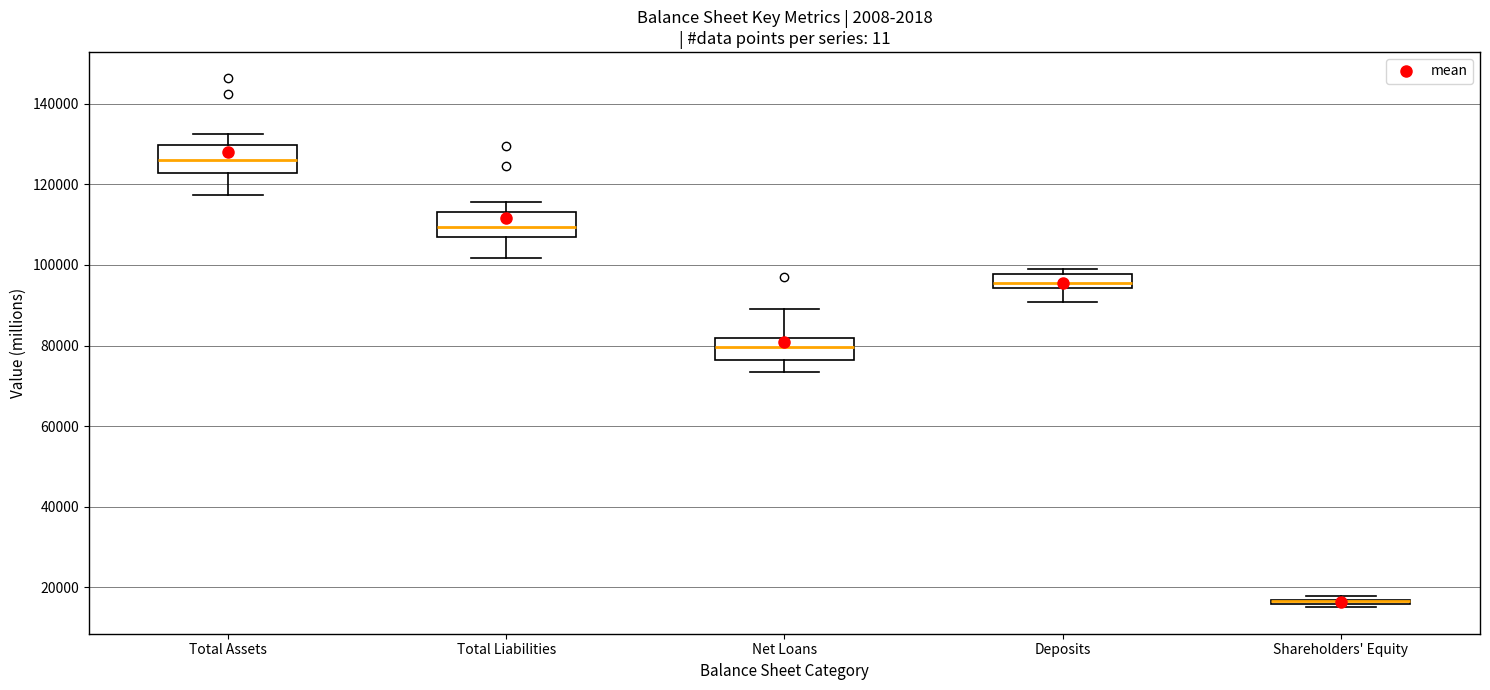

Reading left to right, read every box against the y-axis: the position of its median line, the range the box covers, and the ends of its whiskers. The values are not printed on the chart, so give them approximately, as read against the axis.

Total Assets: median 126000, box 122000 to 130000, whiskers 118000 to 132000
Total Liabilities: median 110000, box 106000 to 114000, whiskers 102000 to 116000
Net Loans: median 80000, box 76000 to 82000, whiskers 74000 to 90000
Deposits: median 96000, box 94000 to 98000, whiskers 90000 to 100000
Shareholders' Equity: box collapsed to a line at 16000, whiskers 16000 to 18000